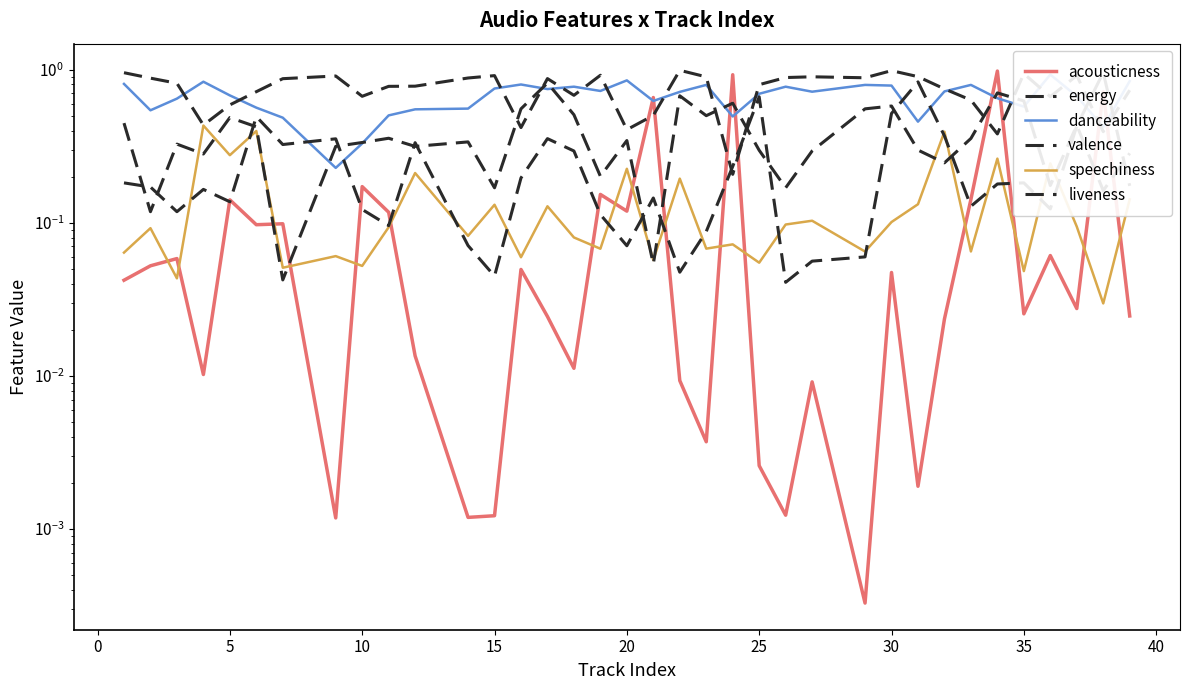

How many times do valence and speechiness cross each other?

10